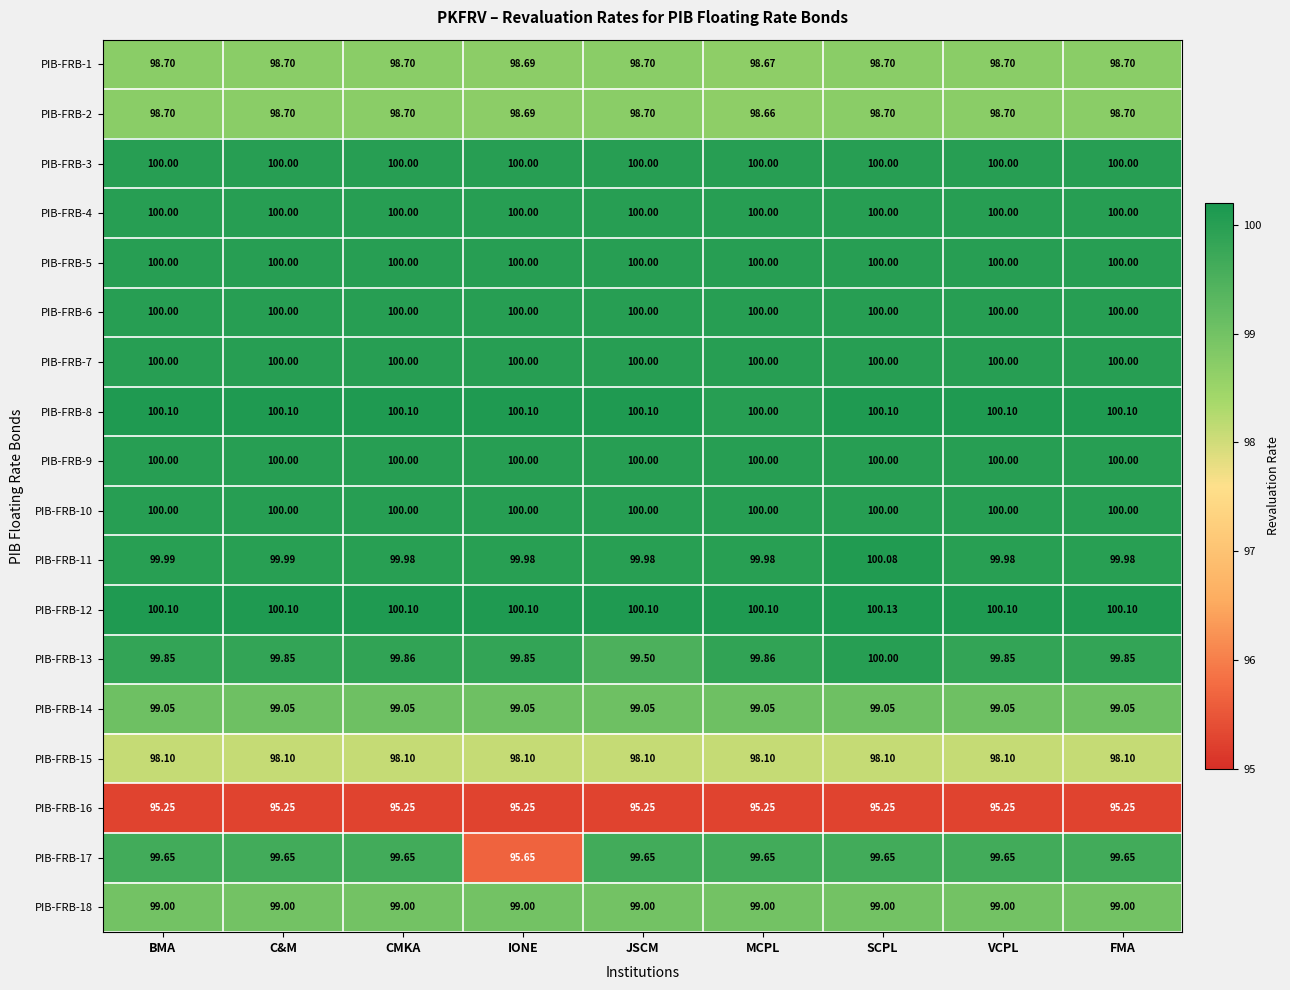

Is the value of PIB-FRB-11 at JSCM greater than the value of PIB-FRB-16 at CMKA?

Yes